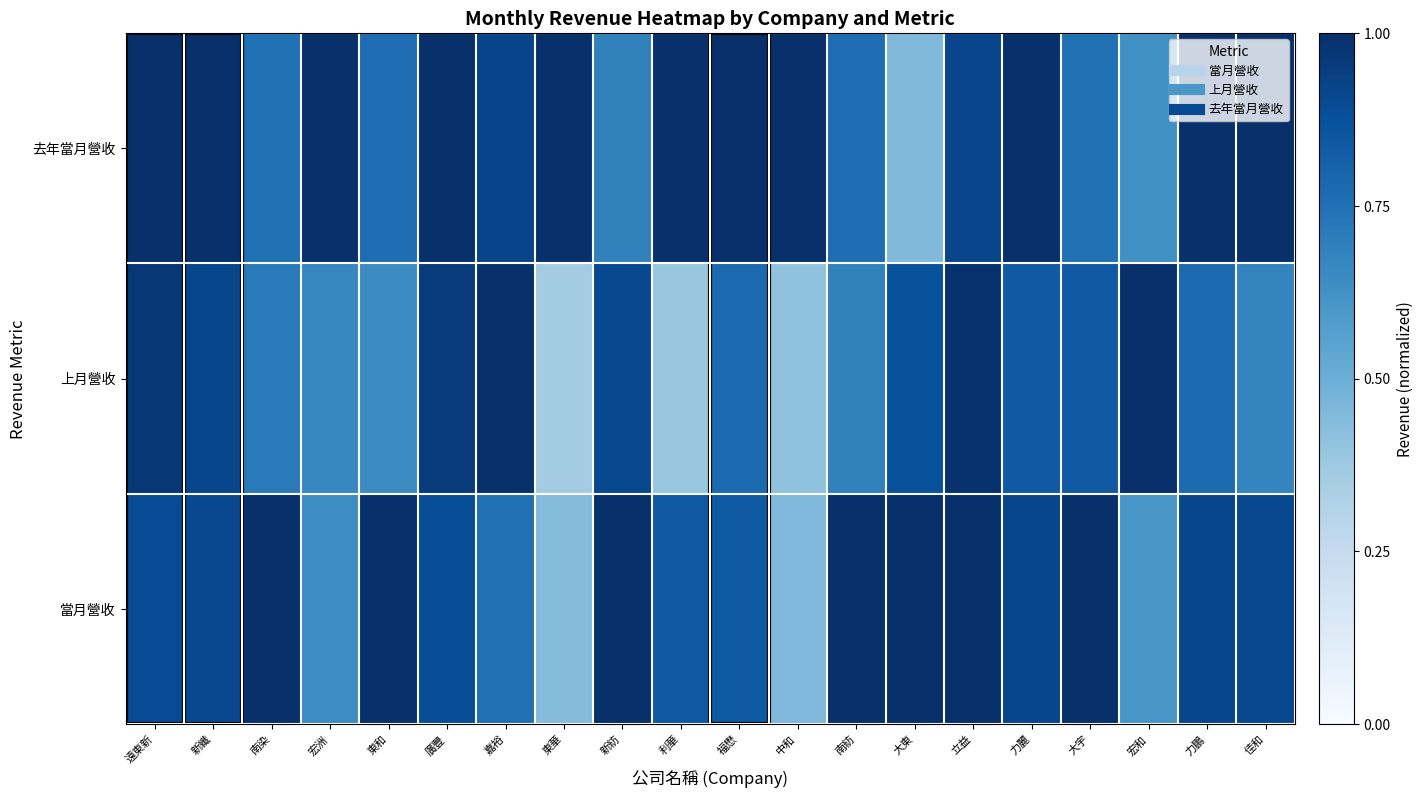

What is the difference between the highest and lowest values at 中和?

0.6